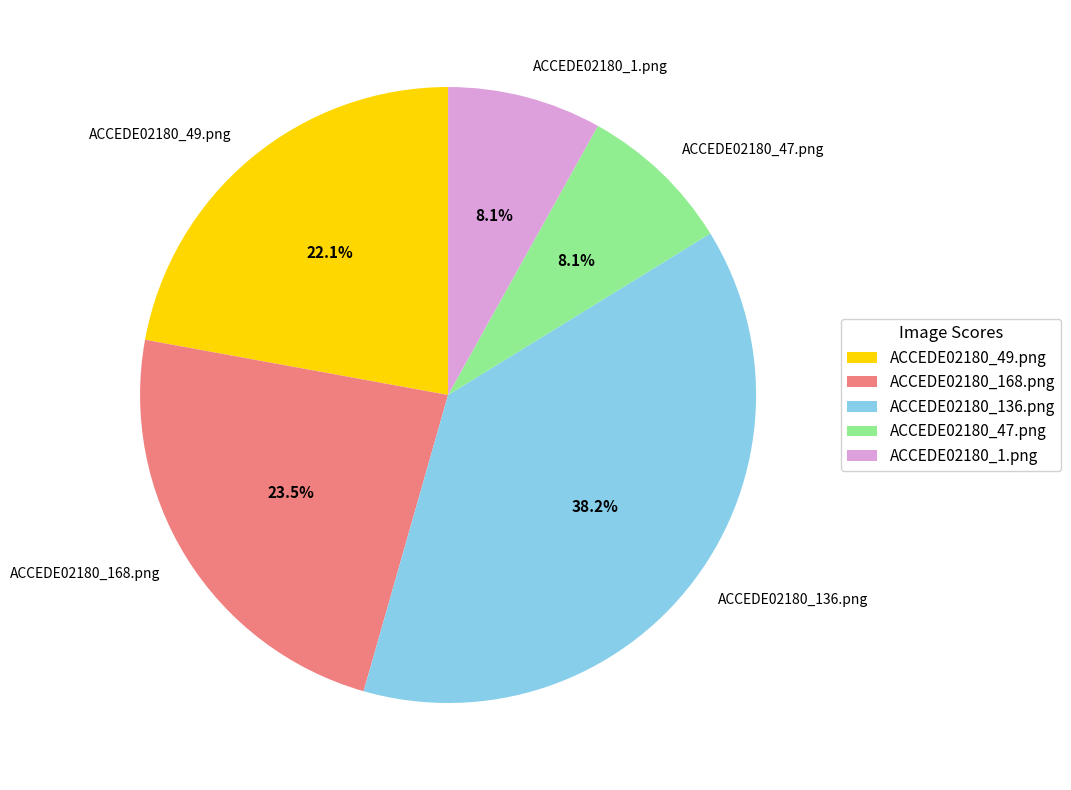

To the nearest percent, what portion does ACCEDE02180_47.png represent?

8%